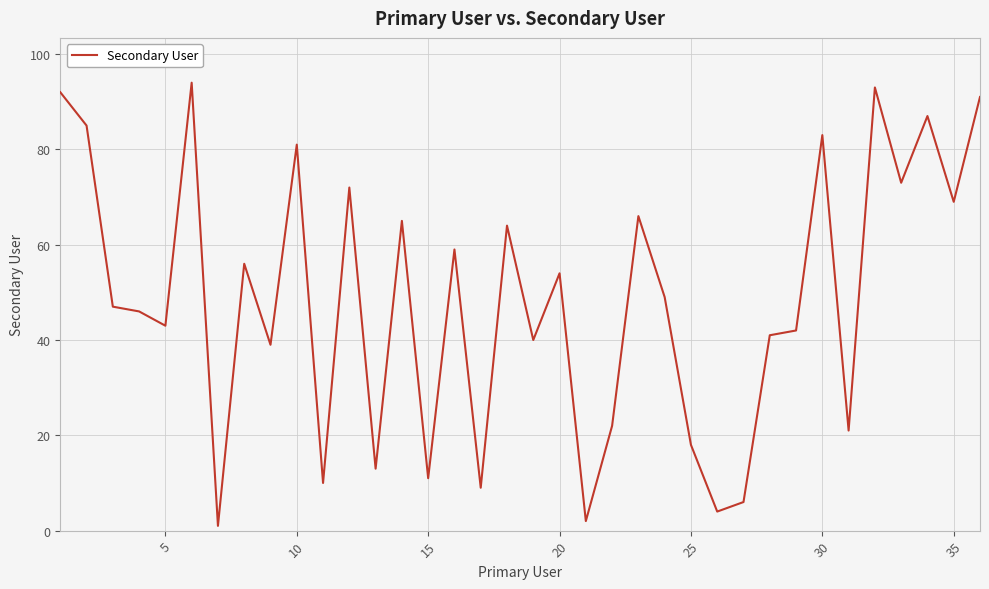

What is the smallest value displayed?

1